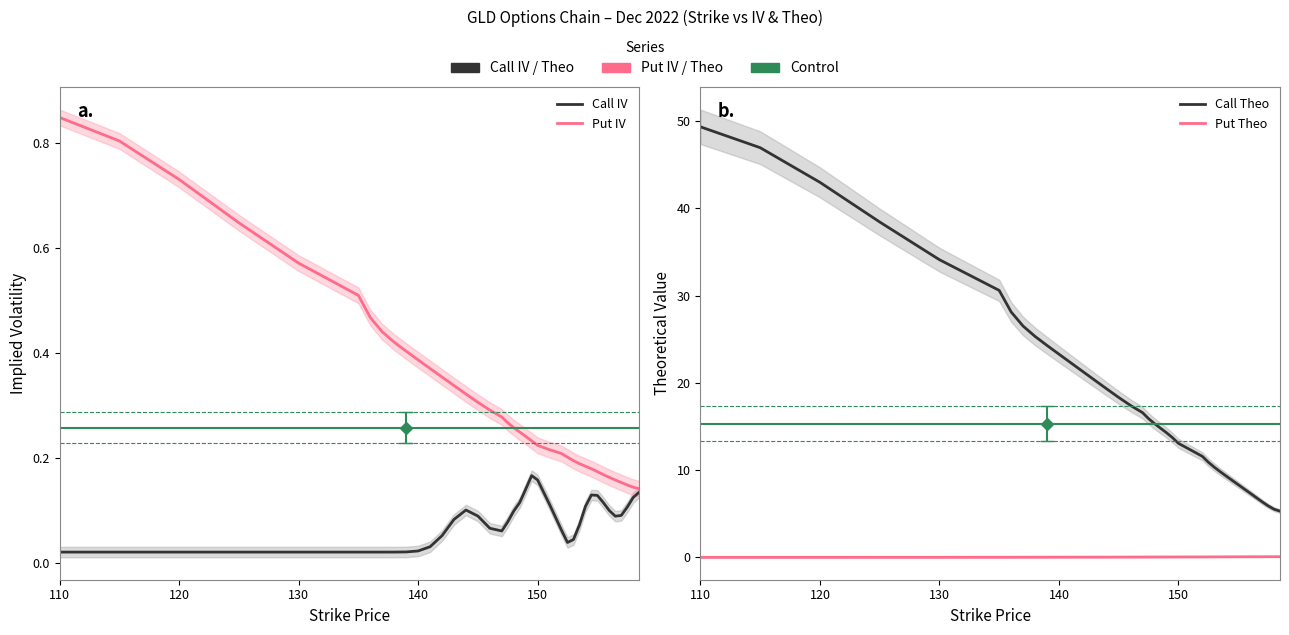

At which category is the sum across all series the highest?

110